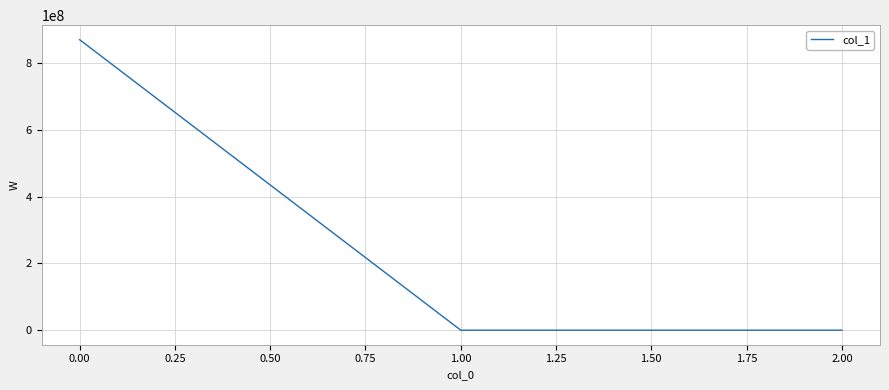

What is the difference between the maximum and second lowest values?

870866811.4